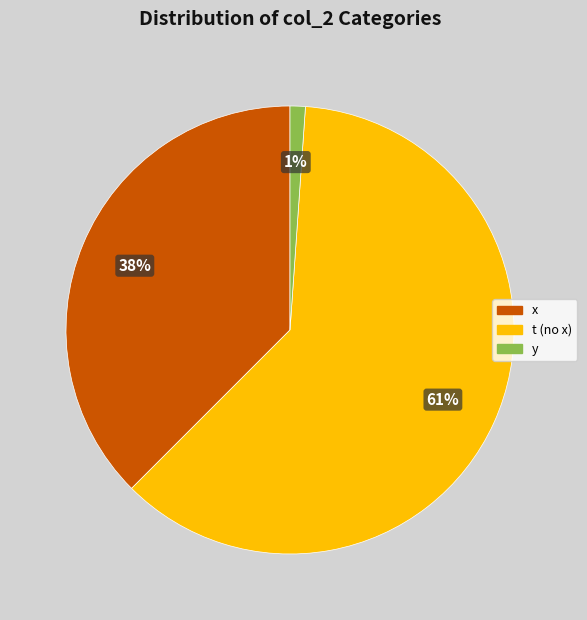

Does t (no x) represent more than half of the total?

Yes